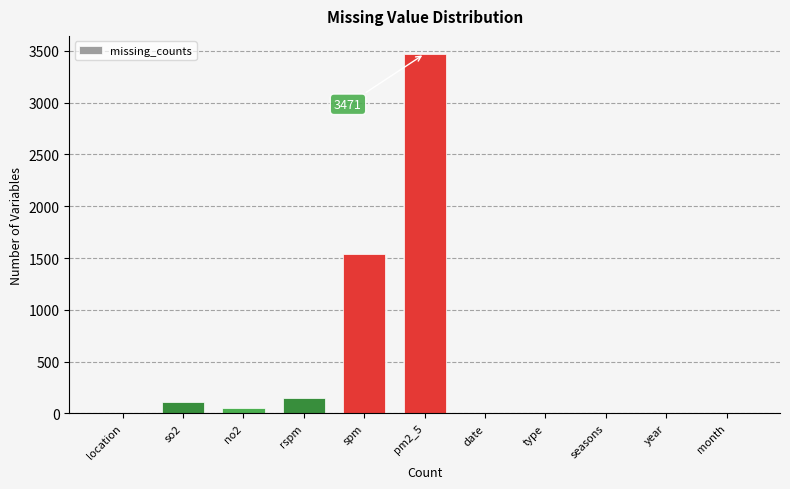

Reading right to left, extract all data points from this chart.

month=0	year=0	seasons=0	type=0	date=0	pm2_5=3471	spm=1535	rspm=153	no2=55	so2=108	location=0